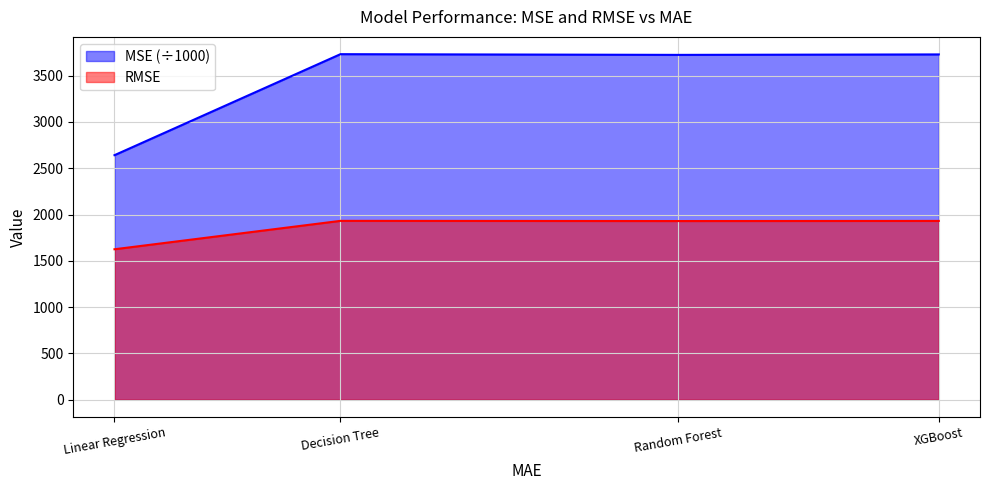

Does the chart display data point markers on the line(s)?

No